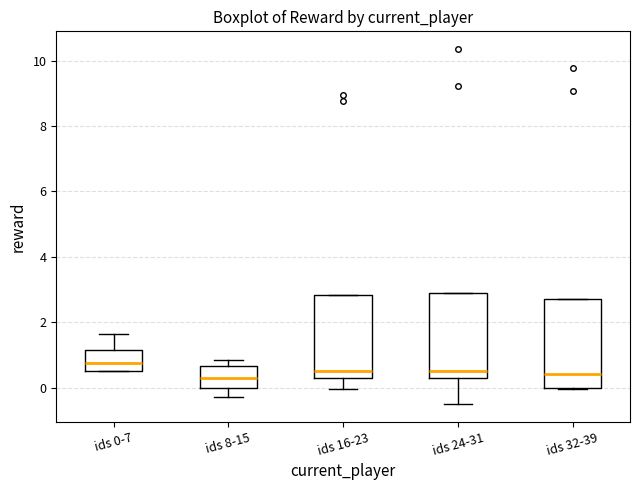

Which box has the highest median line?

ids 0-7